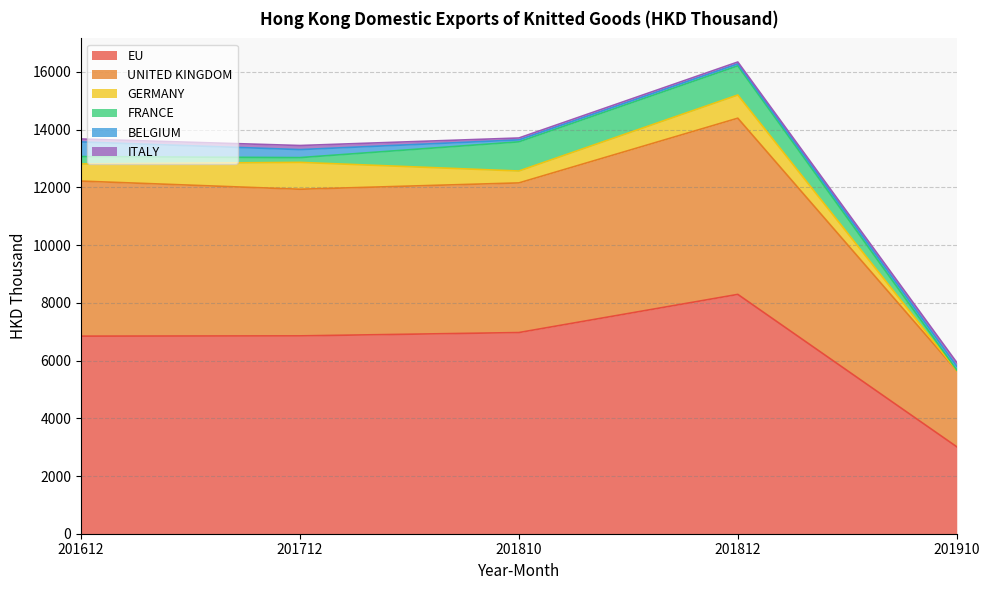

Reading left to right, list all the values displayed in this chart.

EU: 6845.9	6855.2	6970.4	8292.7	3012.6
UNITED KINGDOM: 5372.6	5080.8	5184.9	6105.1	2638.8
GERMANY: 593.8	931.0	412.6	803.3	0.0
FRANCE: 255.3	164.9	1010.4	1010.6	23.8
BELGIUM: 507.9	277.9	67.6	67.6	125.8
ITALY: 101.8	141.3	65.7	65.7	131.9